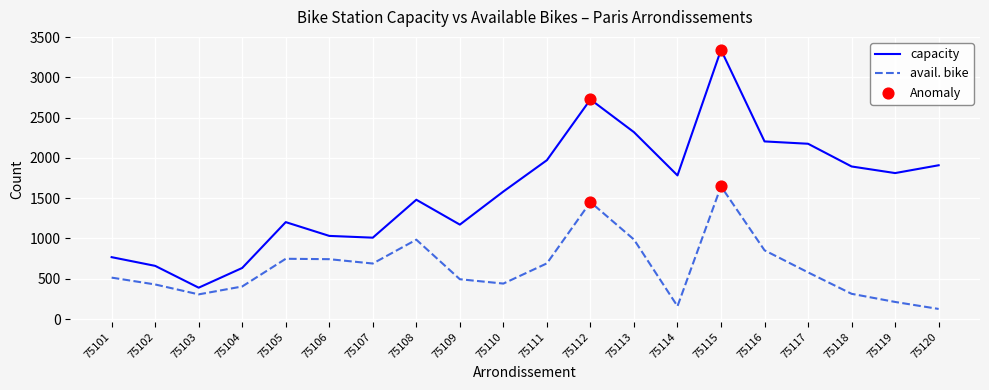

What is the total value across all series at 75118?

2207